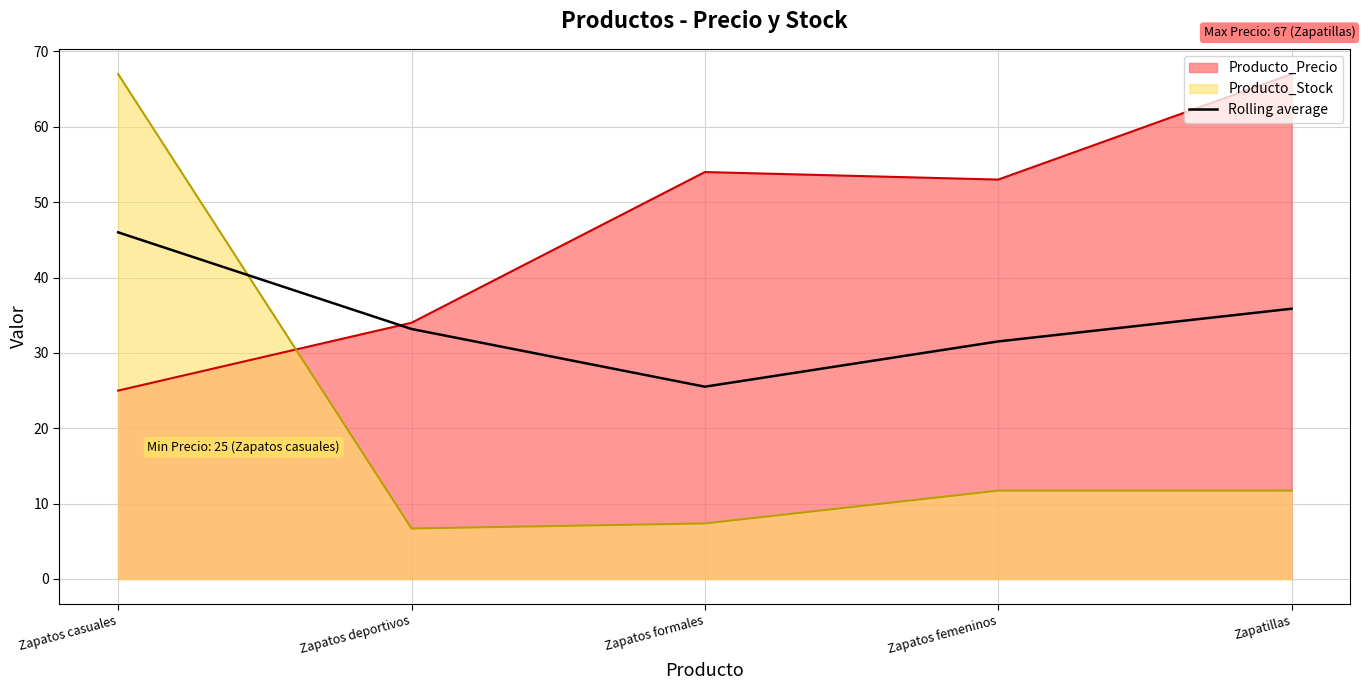

Where is the data nearest to the value 35?

Zapatillas